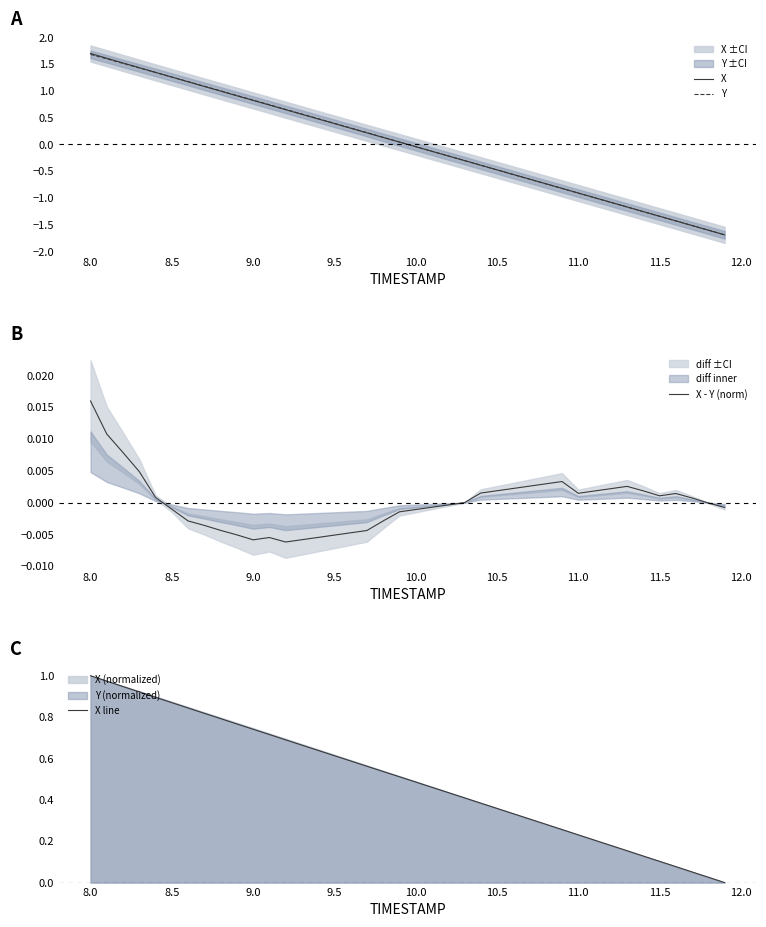

What is the difference between the second highest and minimum values in the Y series?

3.3